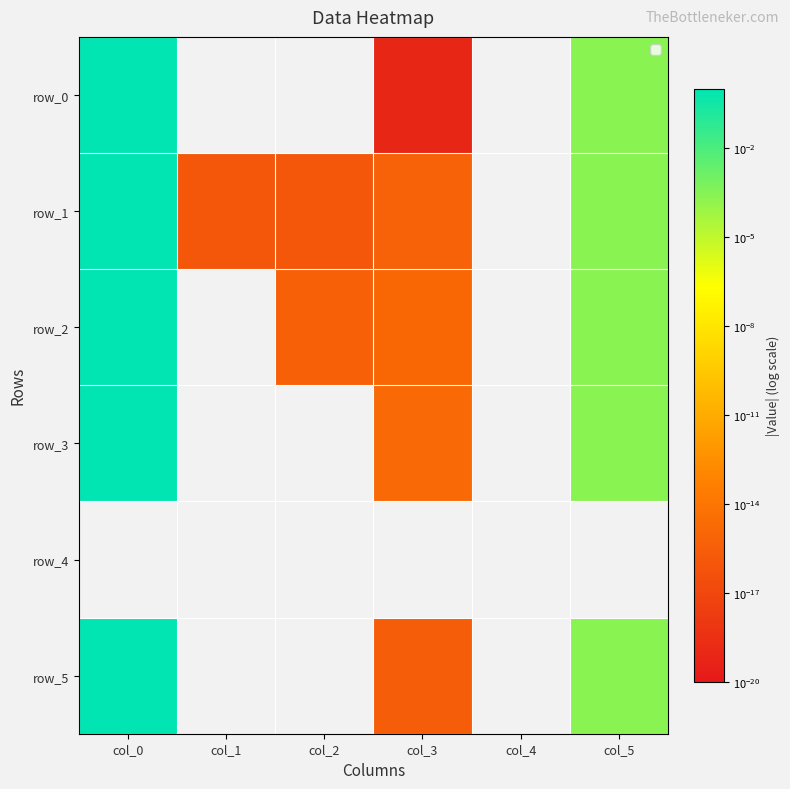

Count the number of data series in this chart.

6